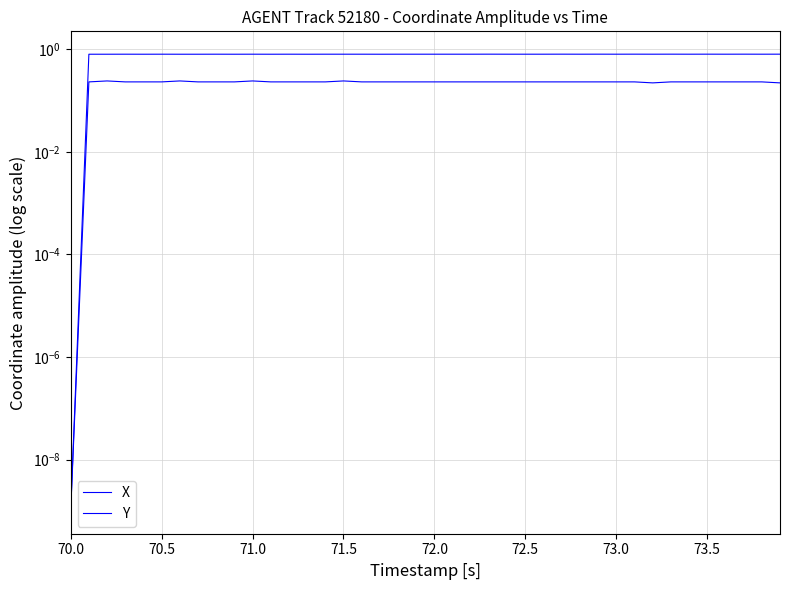

What is the value of the X point at the 9th from the left?

0.2